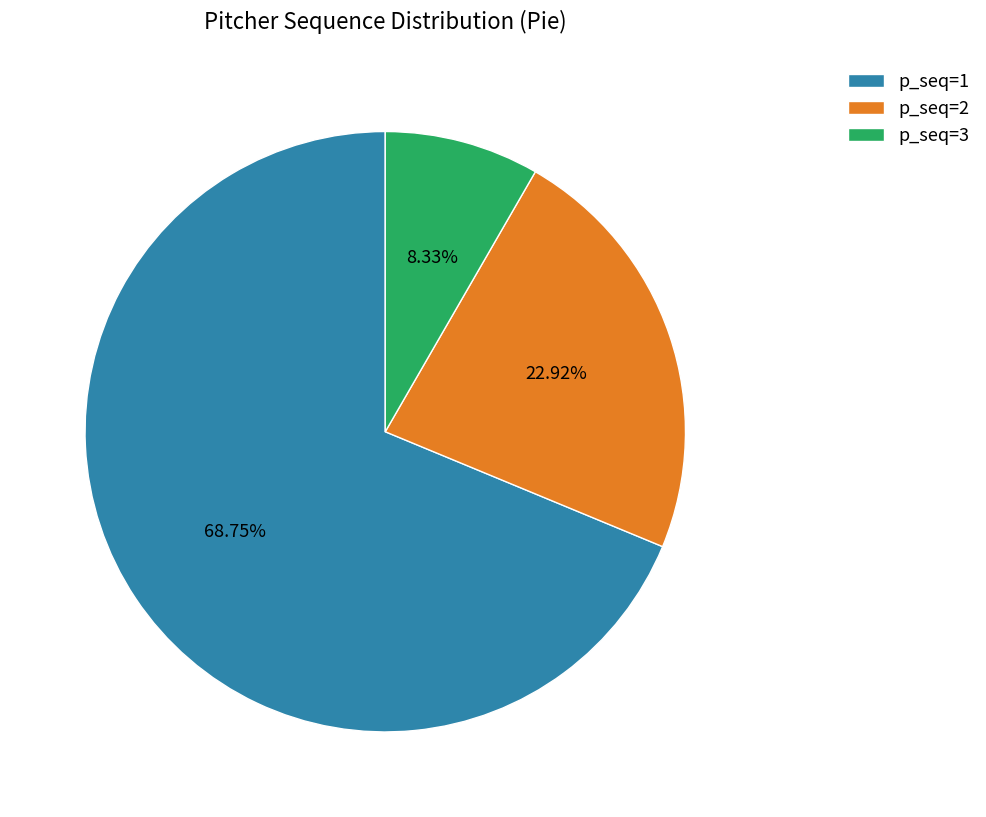

Is p_seq=1 the majority of the pie?

Yes